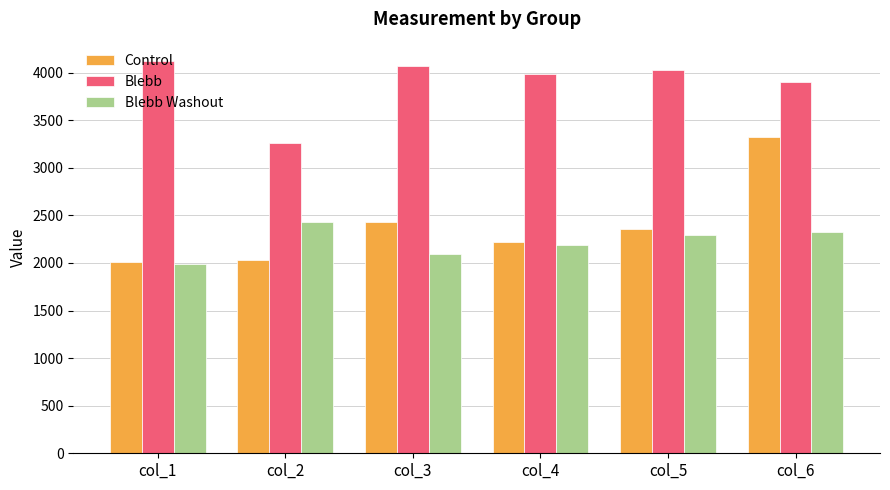

Where does the Blebb Washout series first go above 2291?

col_2